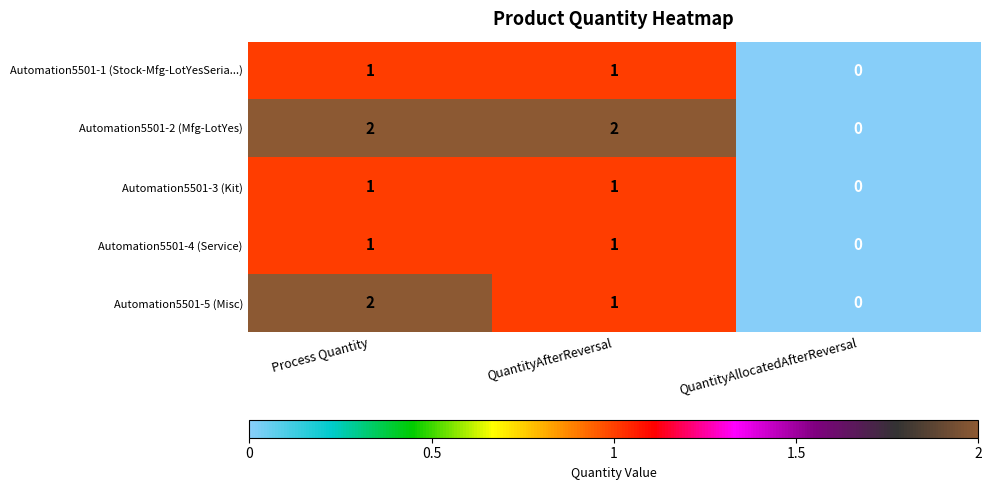

How many positive values does the Automation5501-3 (Kit) series have?

2